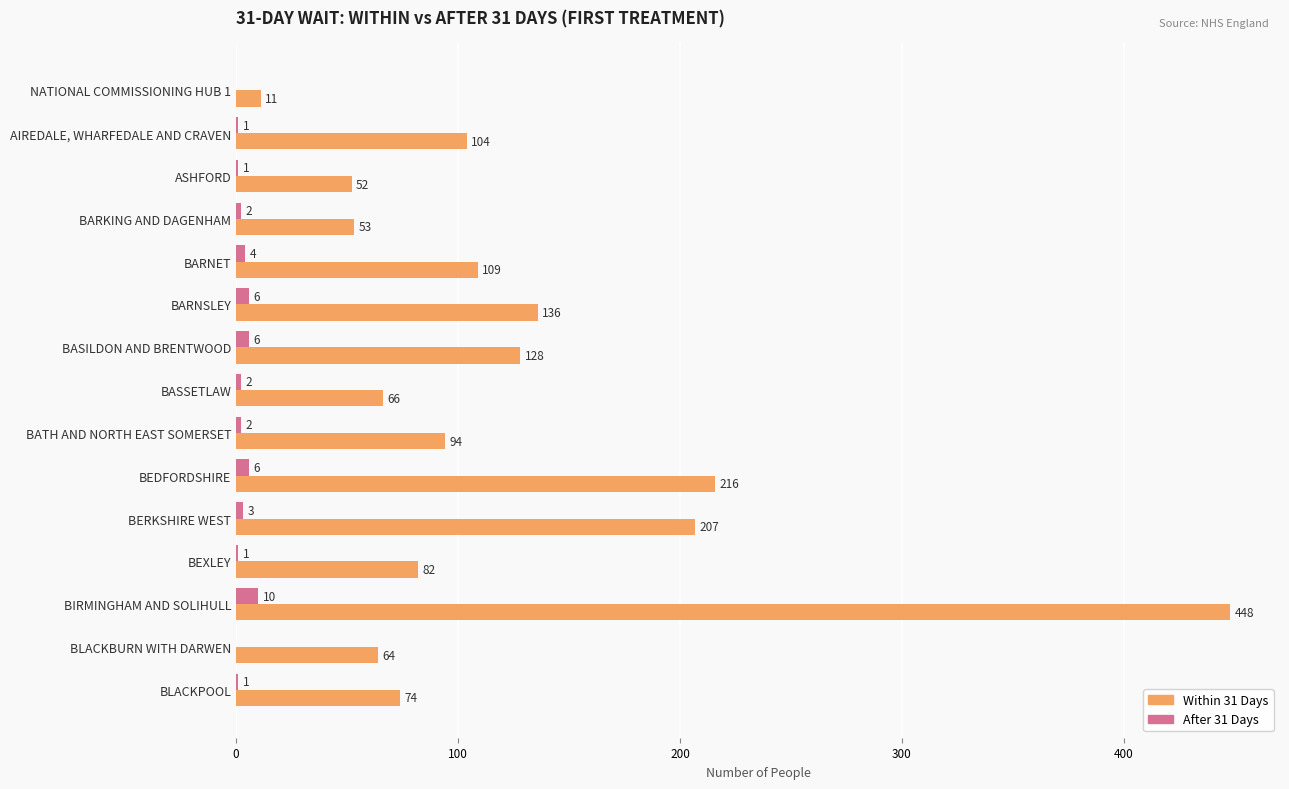

Which series changed the most between NATIONAL COMMISSIONING HUB 1 and ASHFORD?

Within 31 Days